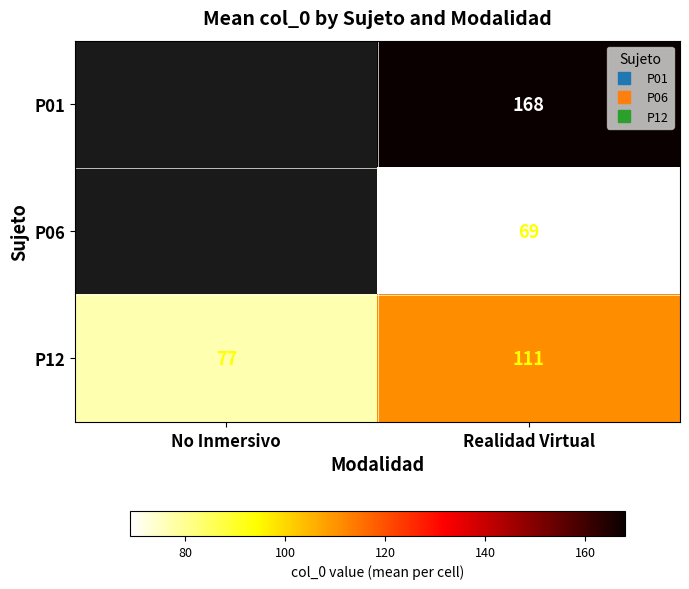

How many P12 values are between 77 and 111?

2